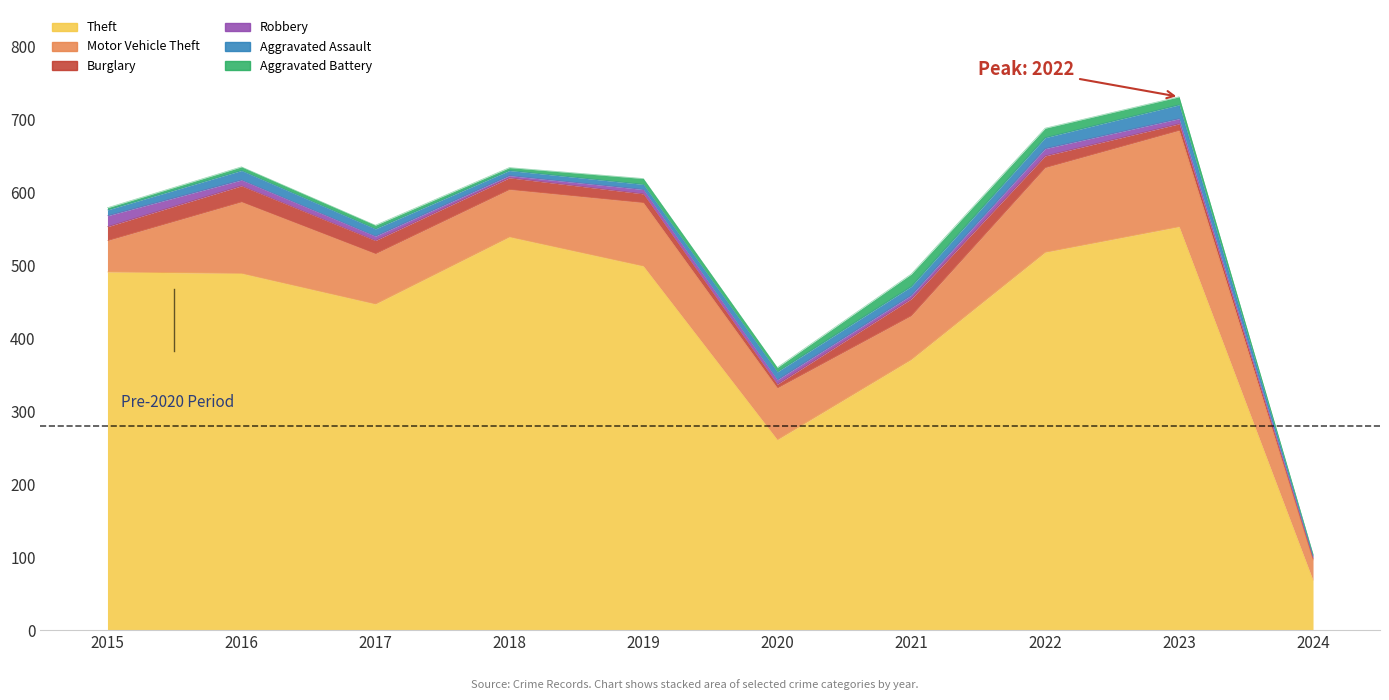

At which category does the chart reach its minimum across all series?

2024